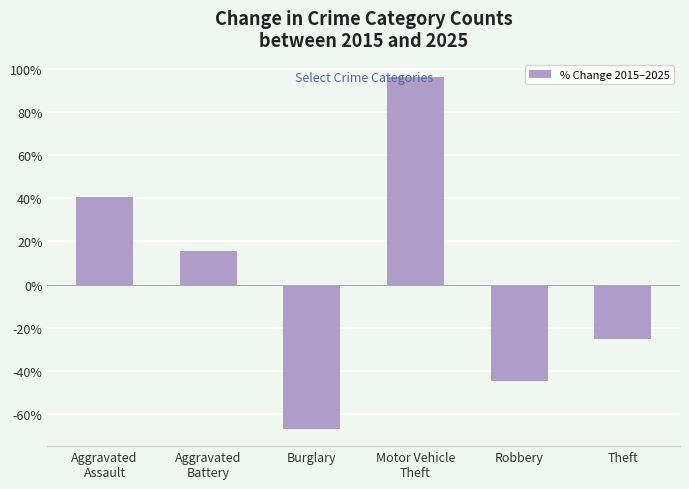

Reading left to right, list all the values displayed in this chart.

40.7	15.8	-66.9	96.2	-44.8	-25.3